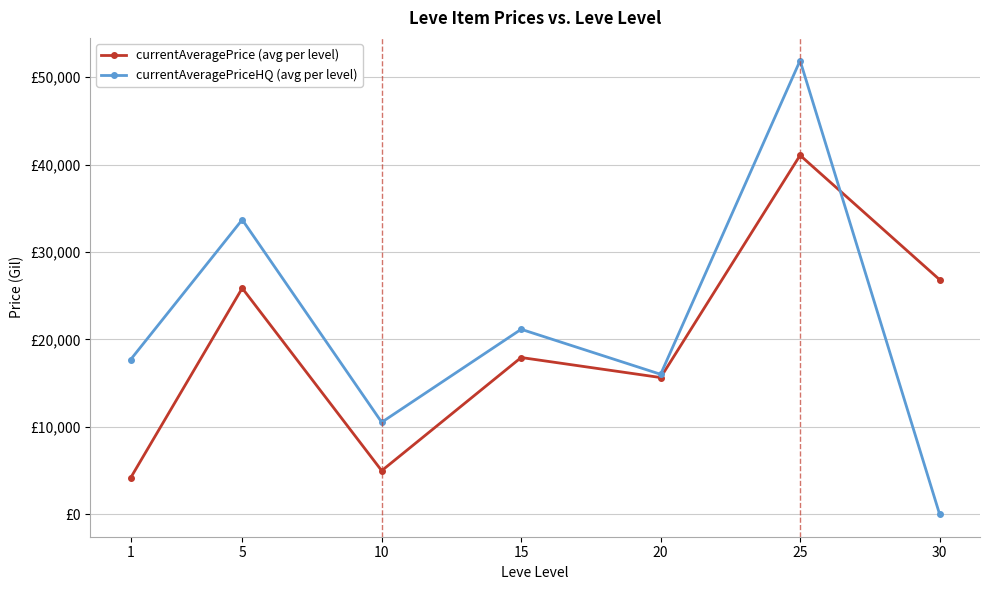

What are all the series names shown in the legend?

currentAveragePrice (avg per level), currentAveragePriceHQ (avg per level)